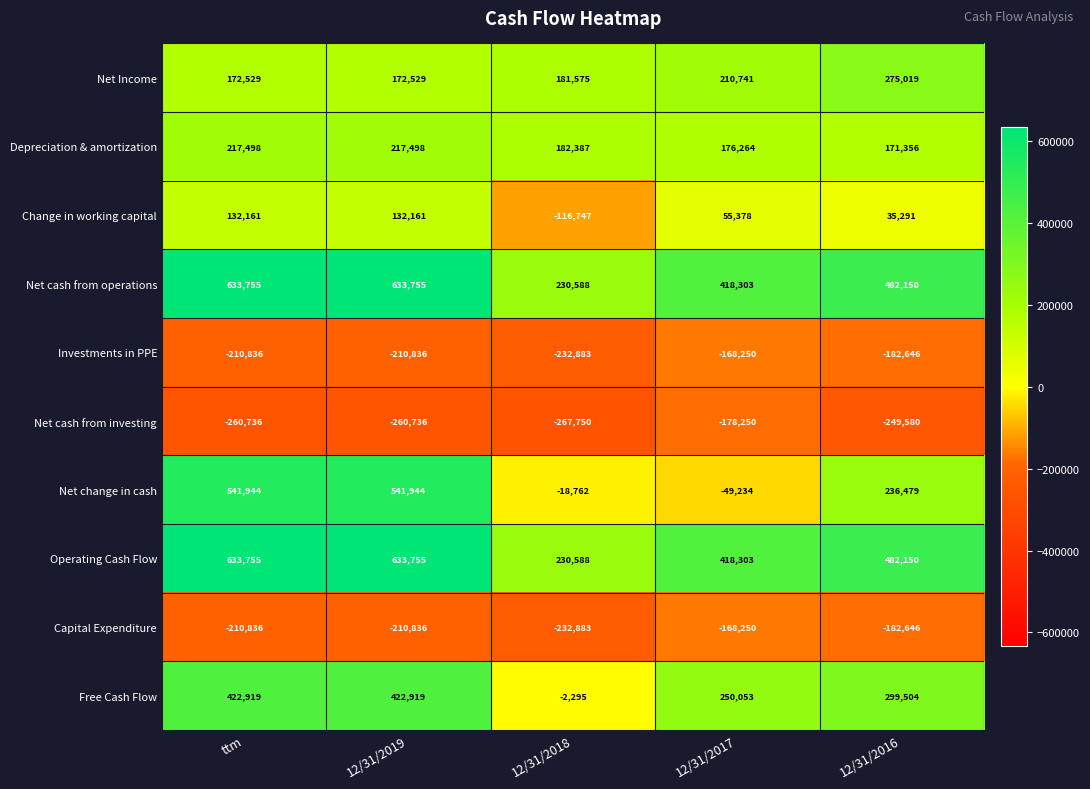

What is the highest value of the Capital Expenditure series?

-168250